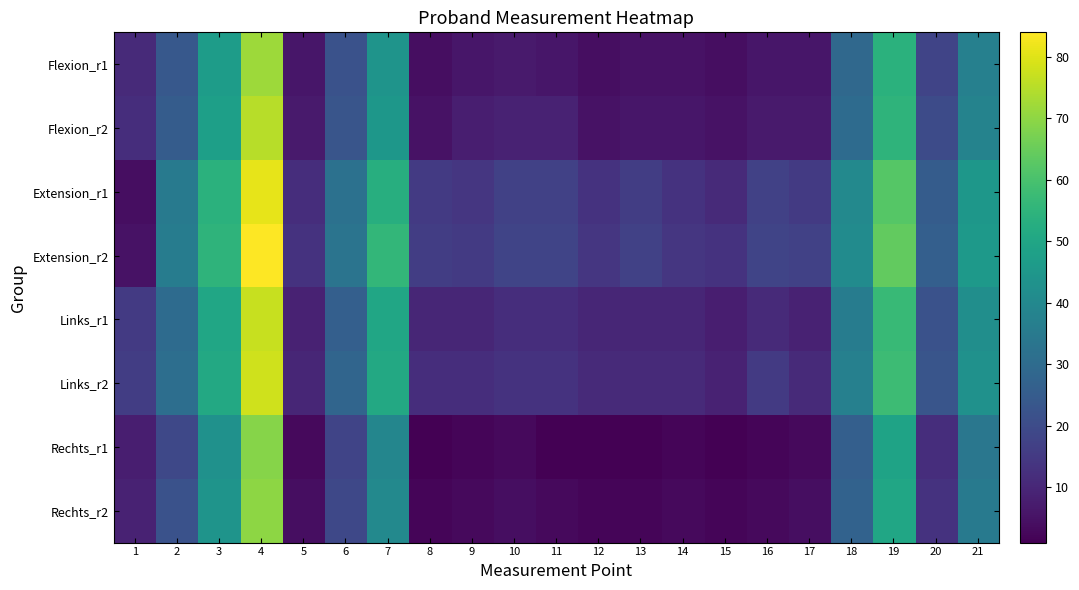

Reading right to left, list all the values displayed in this chart.

Flexion_r1: 21=37	20=18	19=54	18=29	17=6	16=6	15=4	14=5	13=5	12=4	11=6	10=7	9=6	8=4	7=44	6=22	5=6	4=72	3=47	2=24	1=11
Flexion_r2: 21=38	20=20	19=55	18=30	17=7	16=7	15=5	14=6	13=6	12=5	11=9	10=9	9=8	8=5	7=45	6=23	5=7	4=75	3=48	2=25	1=12
Extension_r1: 21=45	20=25	19=62	18=40	17=15	16=17	15=11	14=13	13=16	12=13	11=17	10=17	9=14	8=15	7=53	6=32	5=12	4=81	3=54	2=35	1=4
Extension_r2: 21=46	20=26	19=64	18=41	17=17	16=18	15=13	14=14	13=17	12=14	11=18	10=18	9=15	8=16	7=56	6=33	5=13	4=84	3=55	2=36	1=5
Links_r1: 21=42	20=22	19=57	18=36	17=9	16=11	15=8	14=10	13=10	12=10	11=12	10=12	9=10	8=10	7=50	6=26	5=9	4=77	3=50	2=30	1=15
Links_r2: 21=43	20=23	19=58	18=37	17=11	16=15	15=9	14=11	13=11	12=11	11=13	10=13	9=12	8=12	7=51	6=28	5=10	4=78	3=51	2=31	1=16
Rechts_r1: 21=34	20=12	19=49	18=26	17=3	16=2	15=1	14=2	13=1	12=1	11=1	10=3	9=2	8=1	7=39	6=18	5=3	4=69	3=43	2=19	1=8
Rechts_r2: 21=35	20=13	19=50	18=27	17=4	16=3	15=2	14=3	13=2	12=2	11=3	10=4	9=3	8=2	7=40	6=19	5=4	4=70	3=44	2=22	1=9